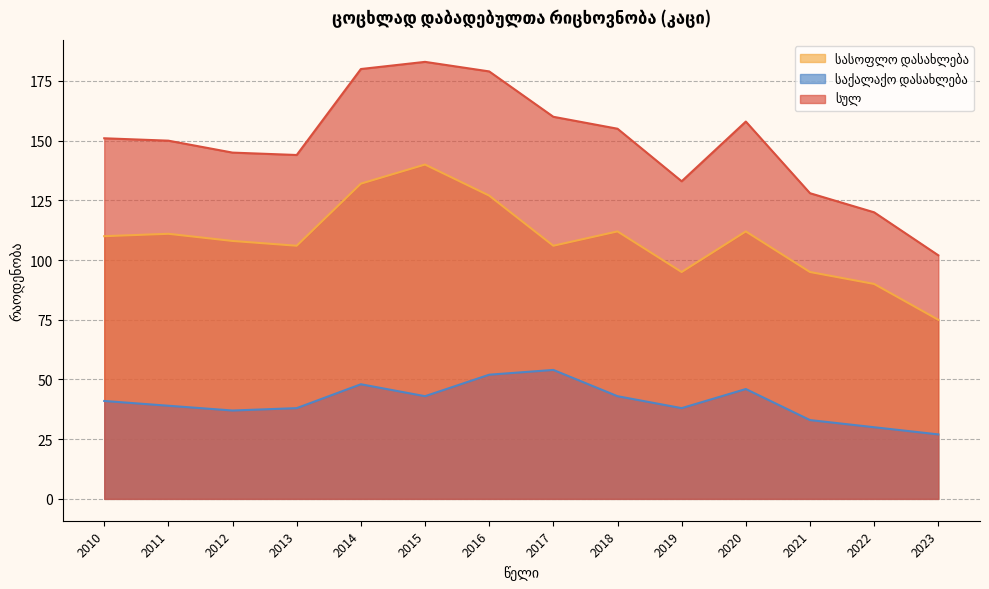

At which category does the chart reach its minimum across all series?

2023